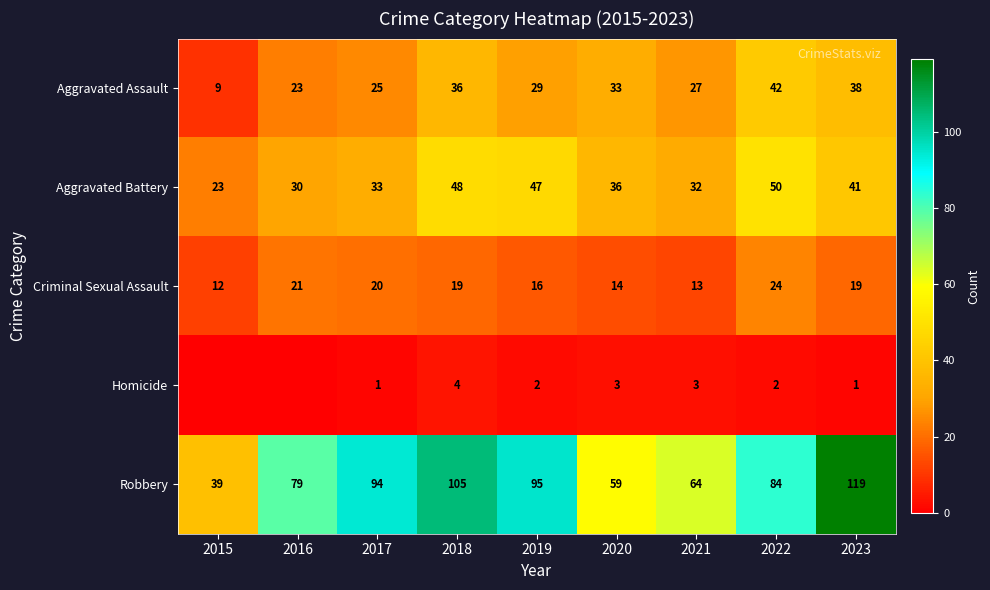

Where does the Aggravated Assault series first go above 29?

2018